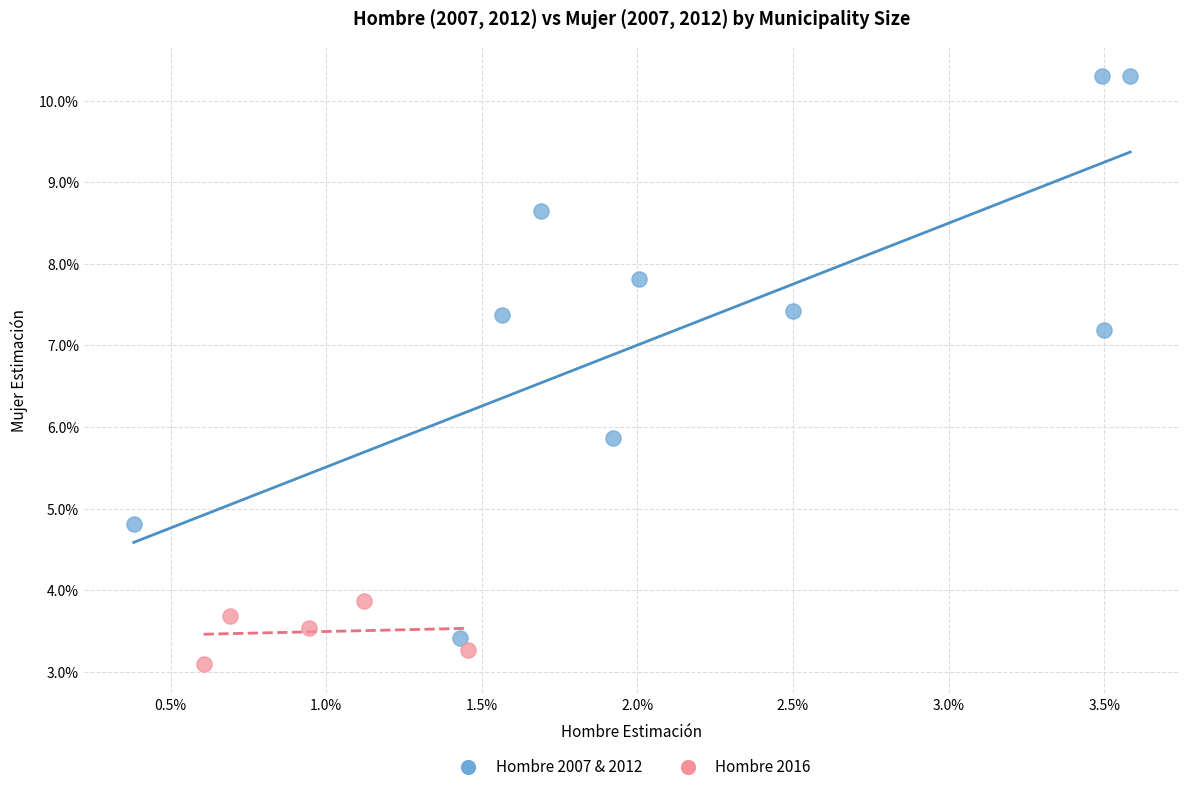

Which series reaches the maximum Y coordinate?

Hombre 2007 & 2012